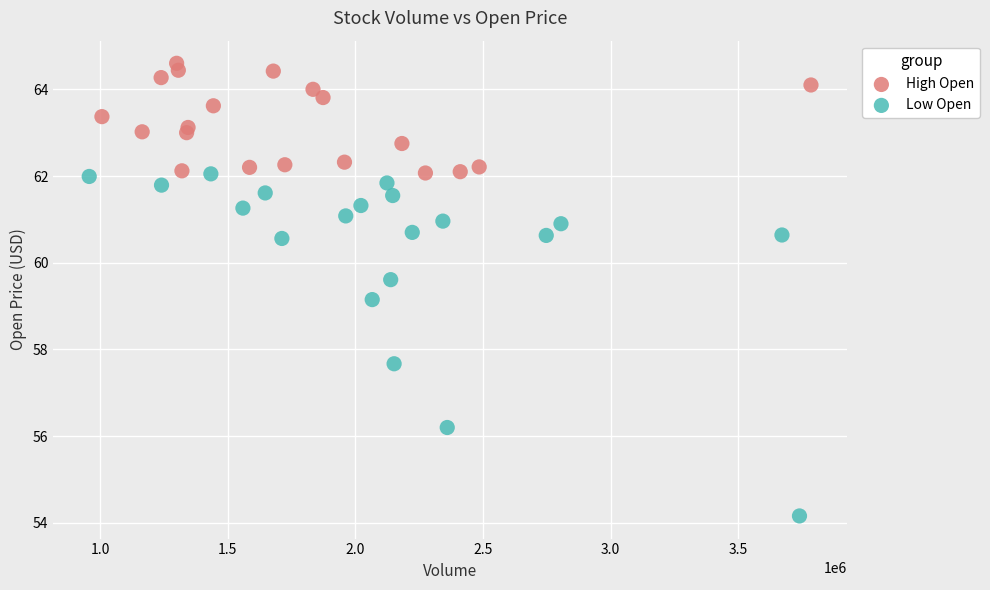

Which series reaches the minimum Y coordinate?

Low Open